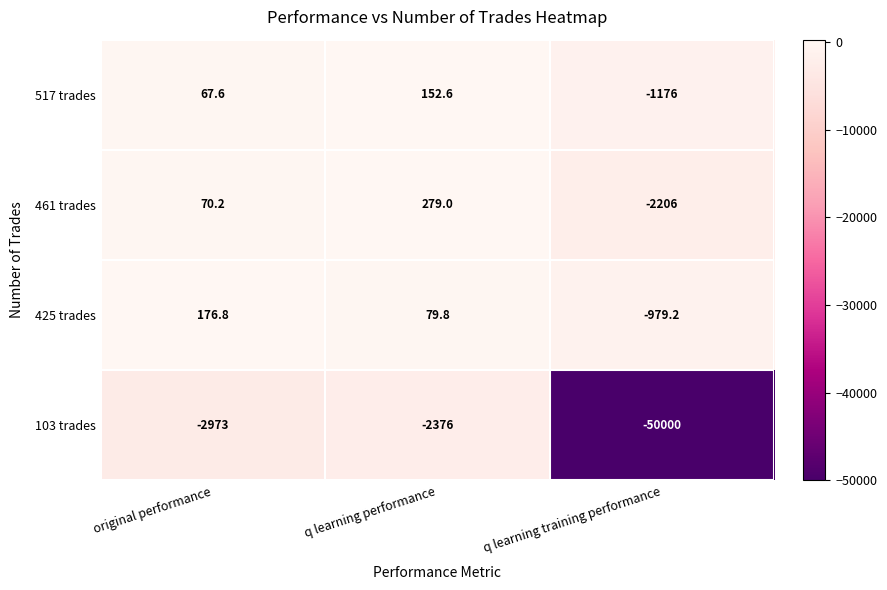

At original performance, list the series in order from largest to smallest.

425 trades, 461 trades, 517 trades, 103 trades